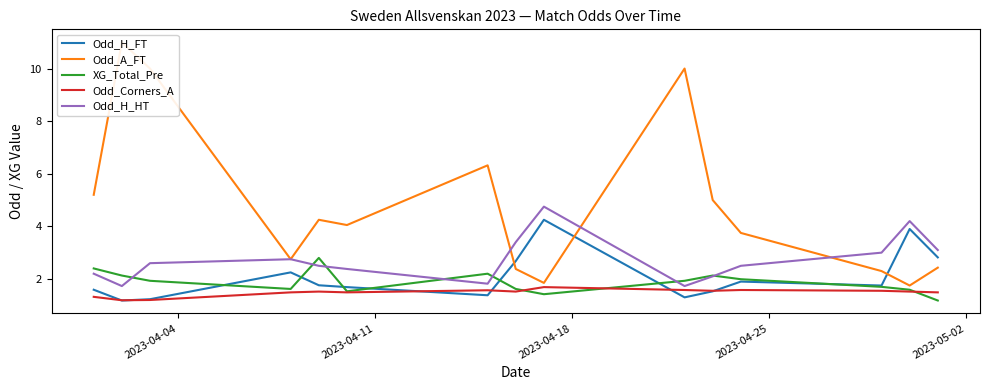

What is the value of the Odd_H_FT point at the 13th from the left?

1.8